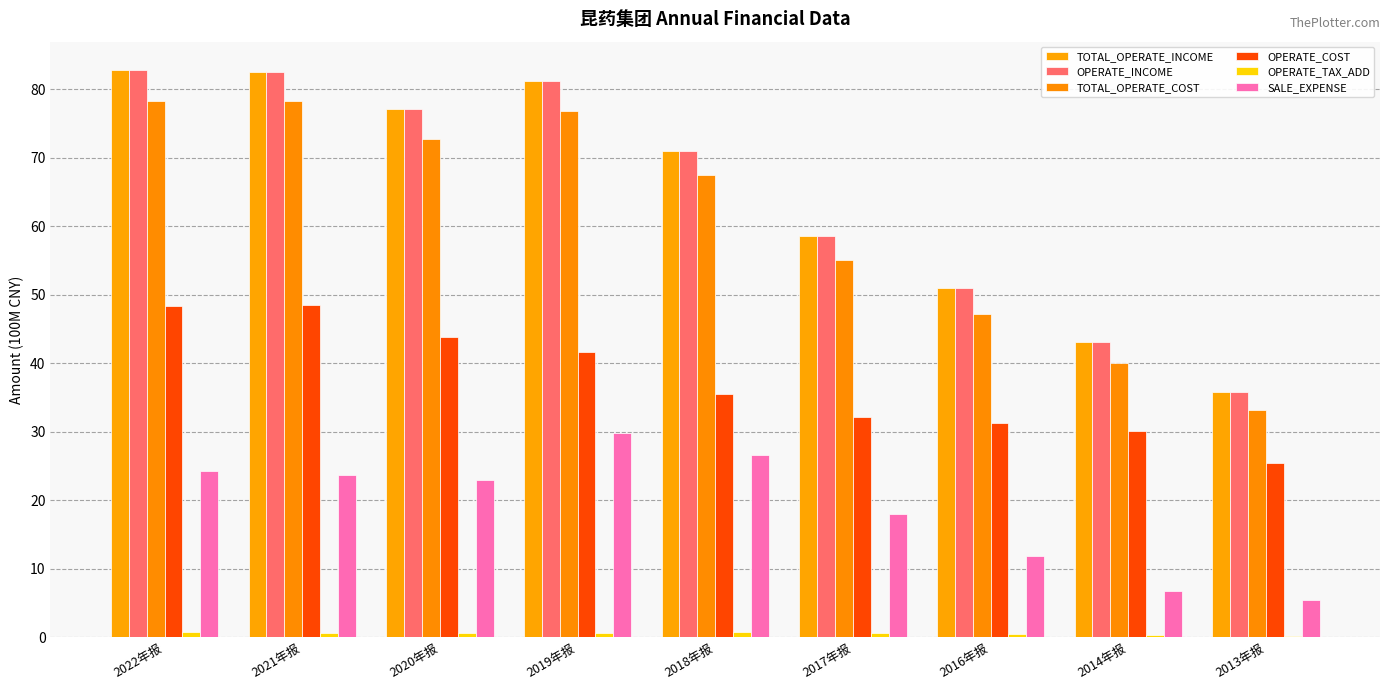

The OPERATE_COST series shows 48.4 at 2021年报. True or false?

True